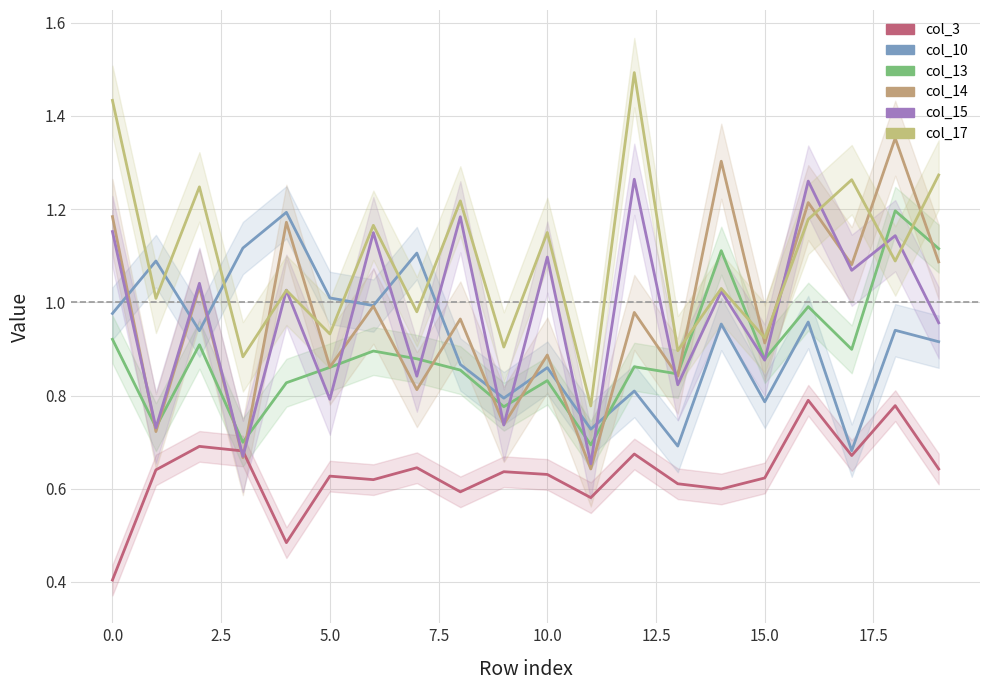

Which series has the largest total across all categories?

col_17